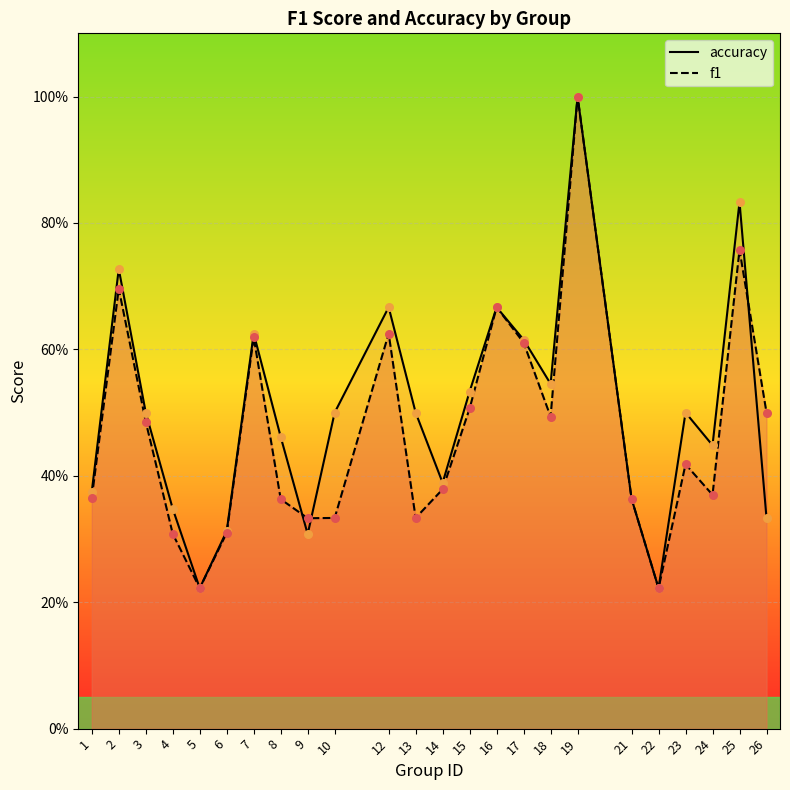

Is the value of f1 at 2 greater than the value of accuracy at 4?

Yes